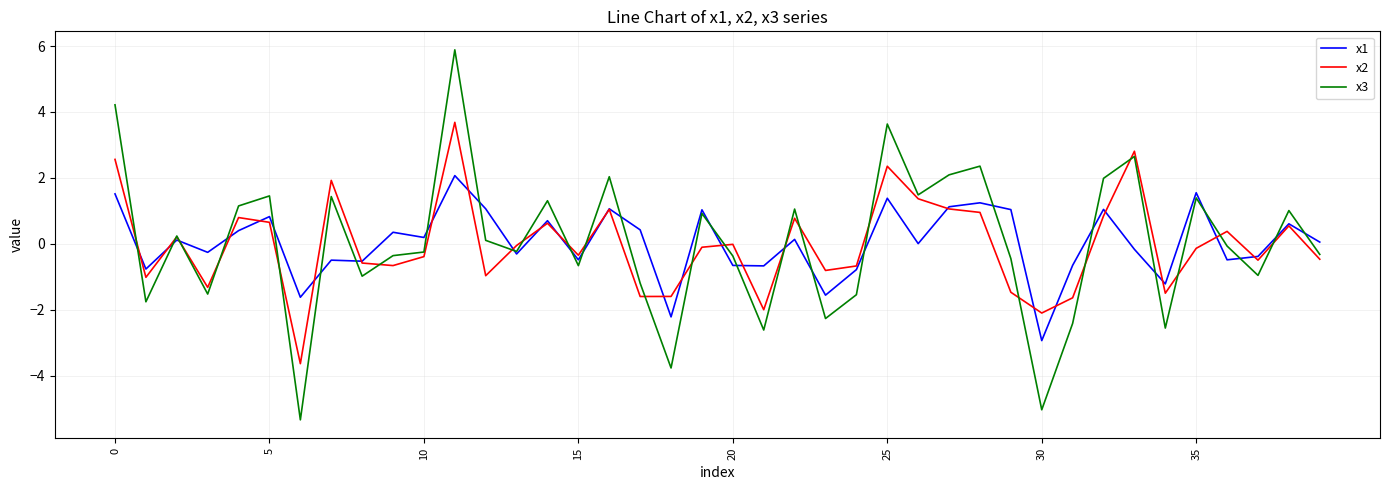

Rank the series by their maximum value, from lowest to highest.

x1, x2, x3